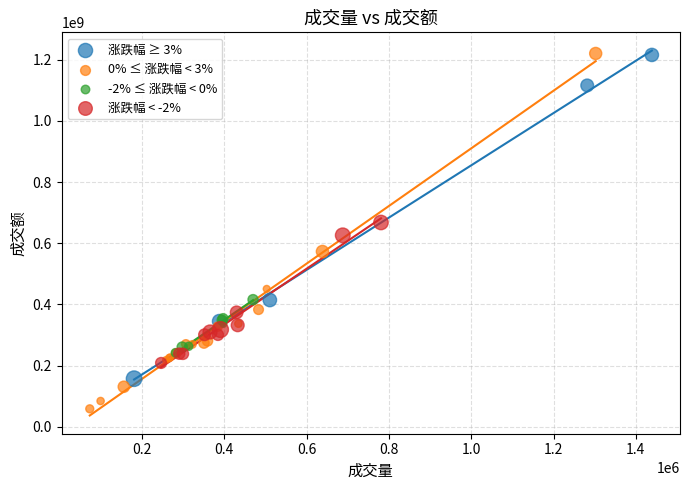

Which series reaches the minimum Y coordinate?

0% ≤ 涨跌幅 < 3%